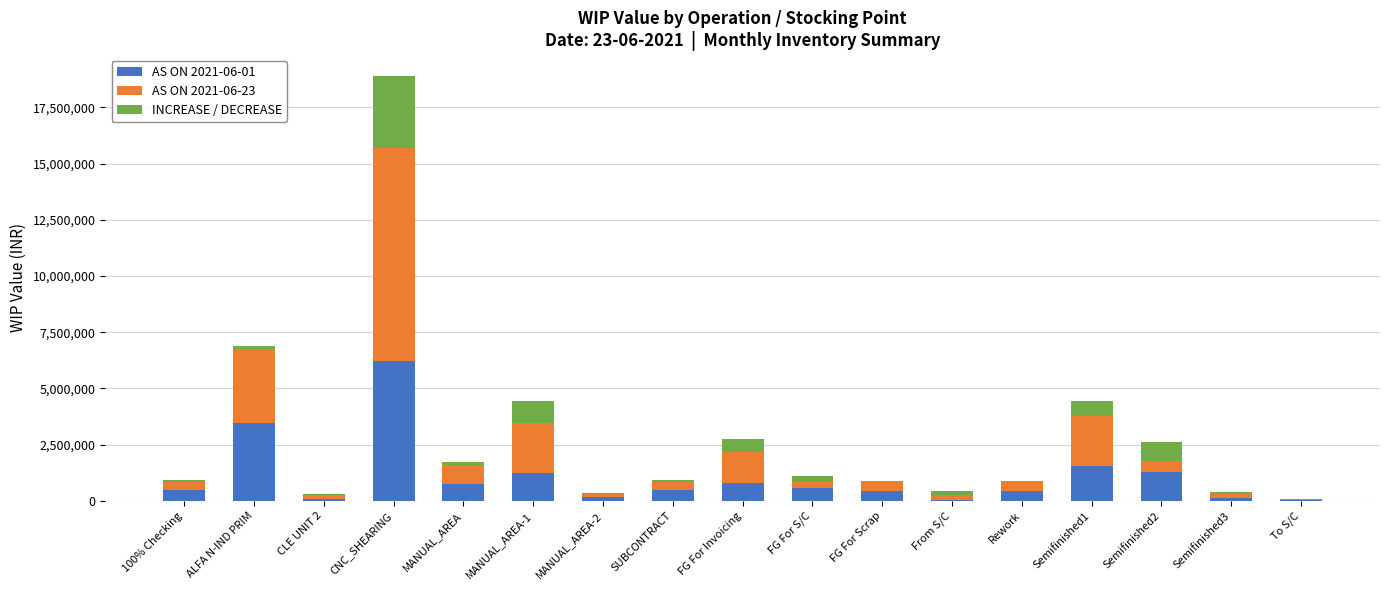

Count the number of data series in this chart.

3